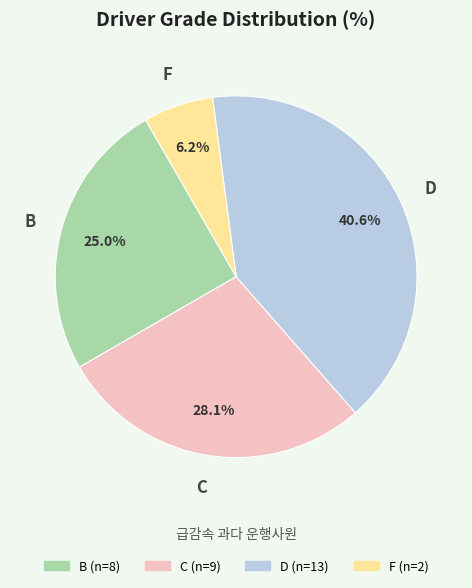

Which category has the smallest portion of the pie?

F